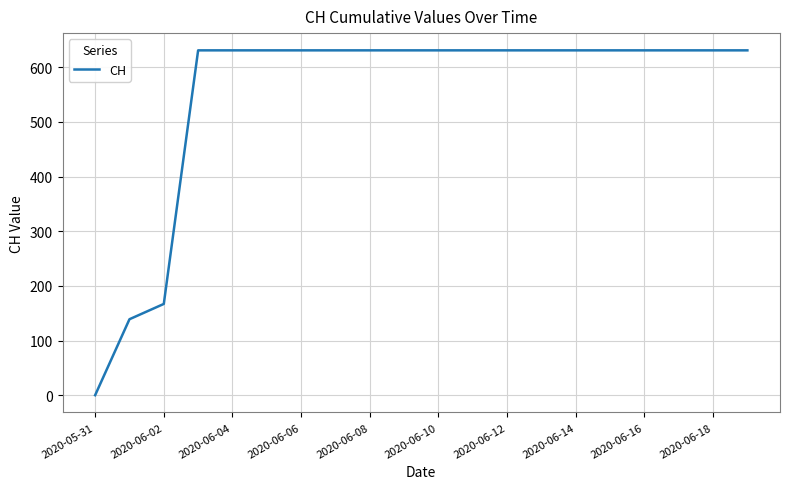

How many series are shown in this chart?

1